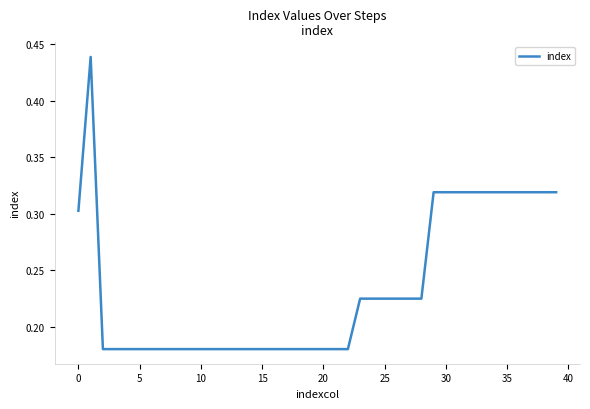

The value at 0 is 0.1. True or false?

False